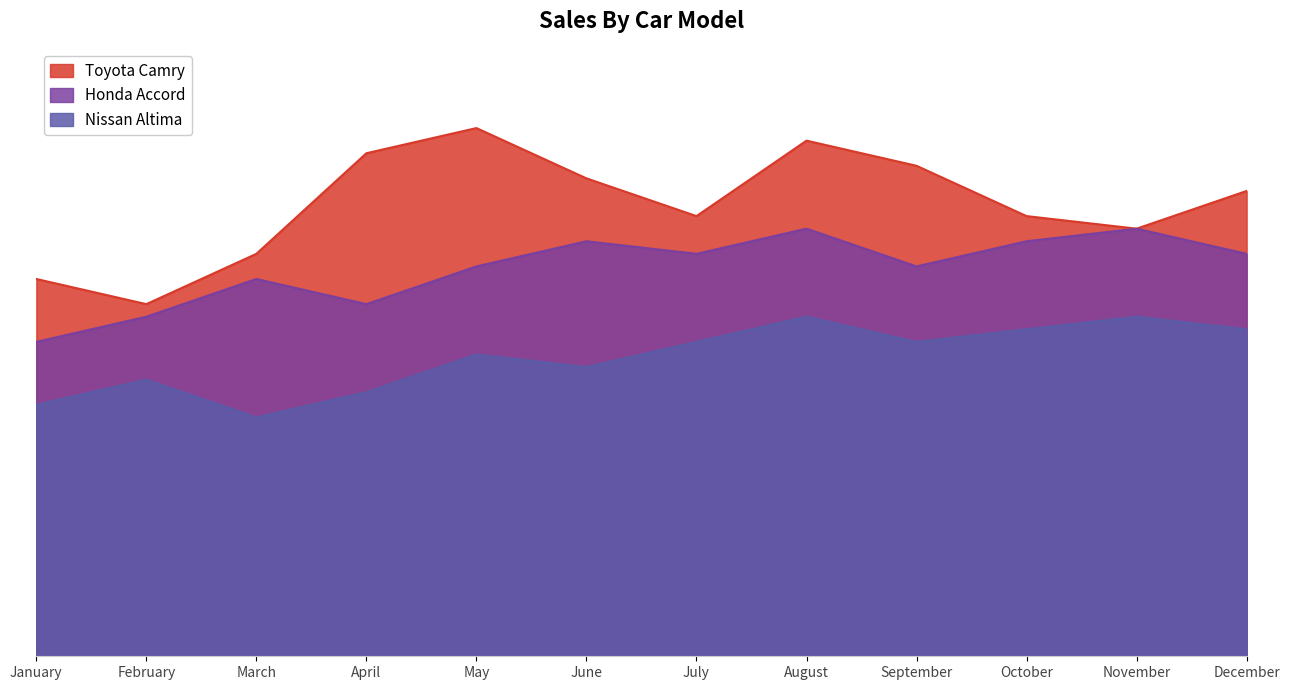

Reading left to right, extract all data points from this chart.

Toyota Camry: 300	280	320	400	420	380	350	410	390	350	340	370
Honda Accord: 250	270	300	280	310	330	320	340	310	330	340	320
Nissan Altima: 200	220	190	210	240	230	250	270	250	260	270	260